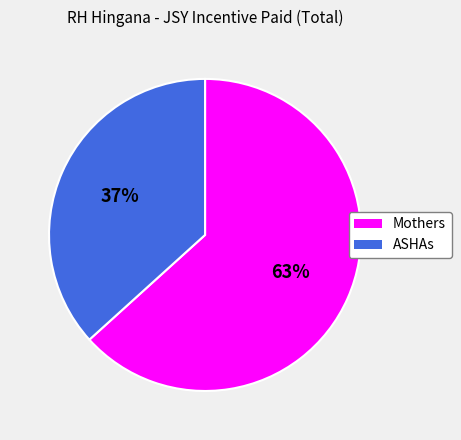

Approximately how many times larger is the value at ASHAs compared to Mothers?

0.6